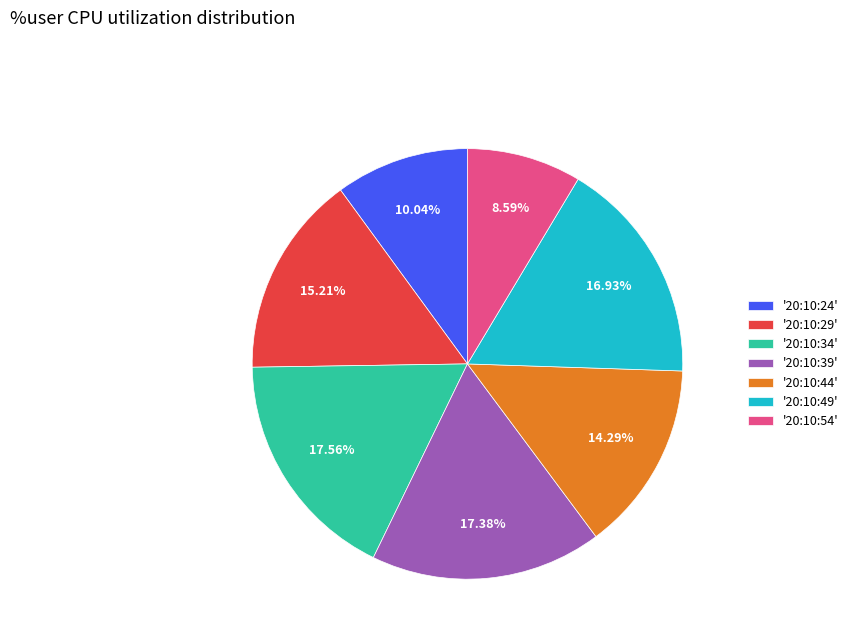

How many segments does this pie chart have?

7